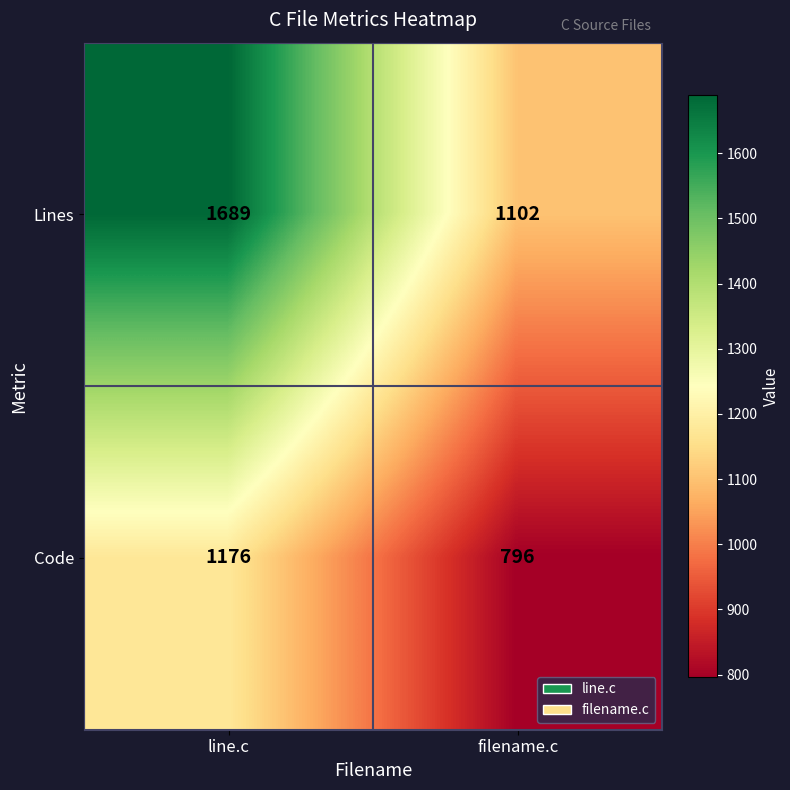

Which category has the lowest value across all series?

filename.c